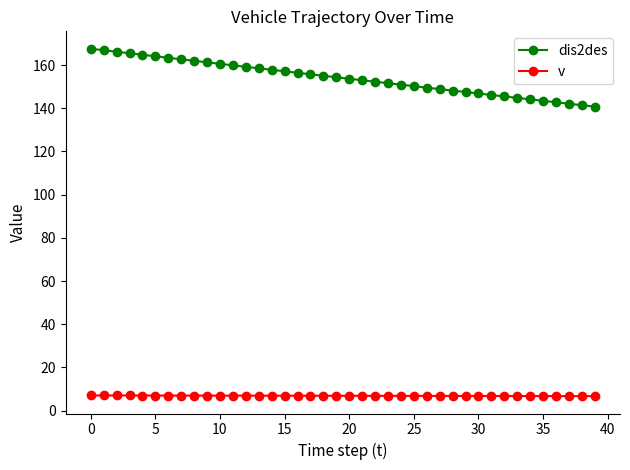

Which series has the largest total across all categories?

dis2des